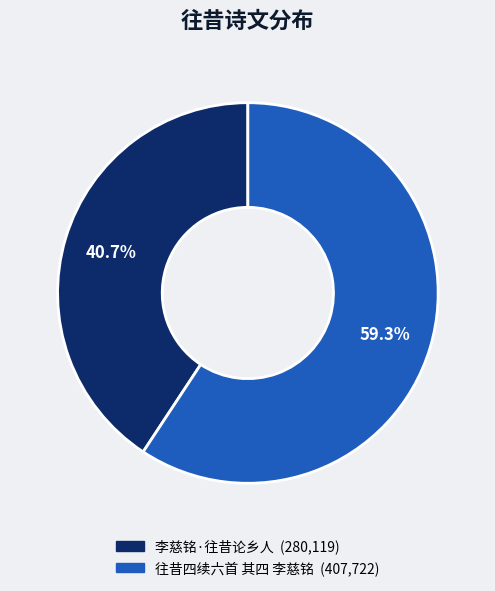

To the nearest percent, what is the difference between the largest and smallest slice percentages?

19%